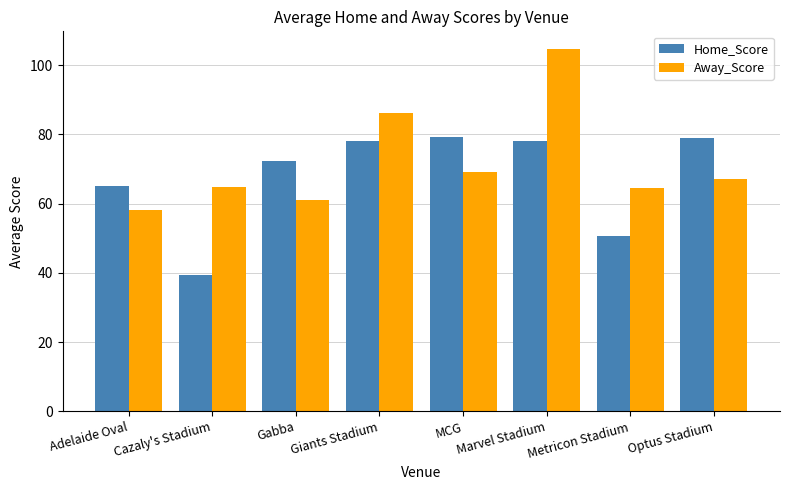

Does the chart contain any negative values?

No